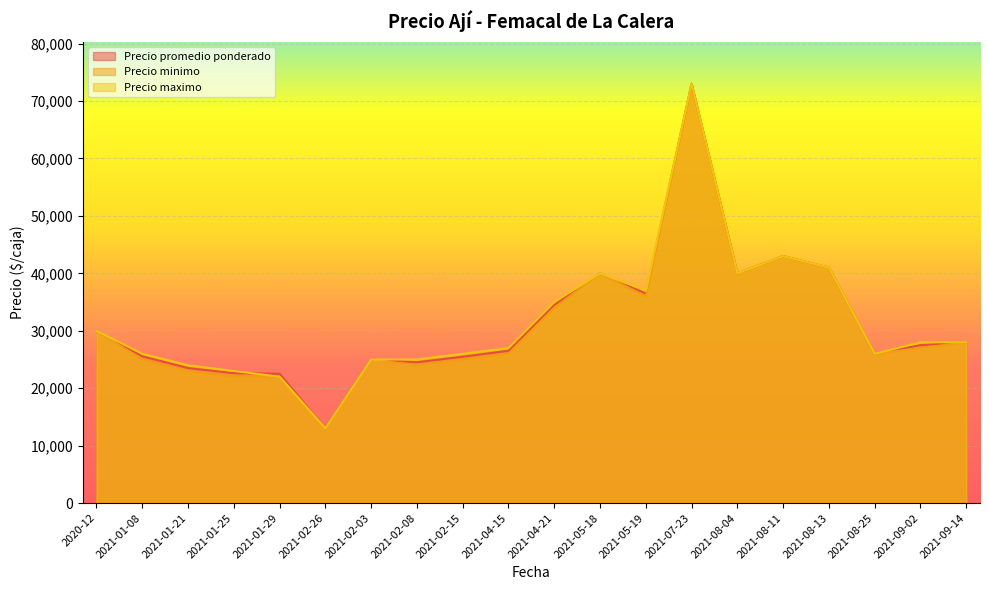

What is the label of the 5th point from the right?

2021-08-11